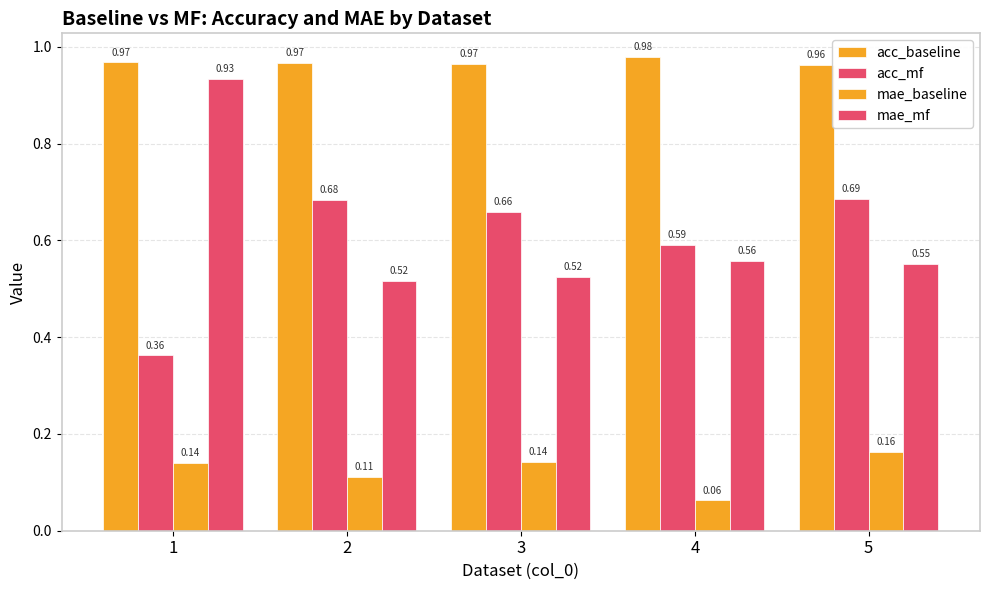

How many series are shown in this chart?

4